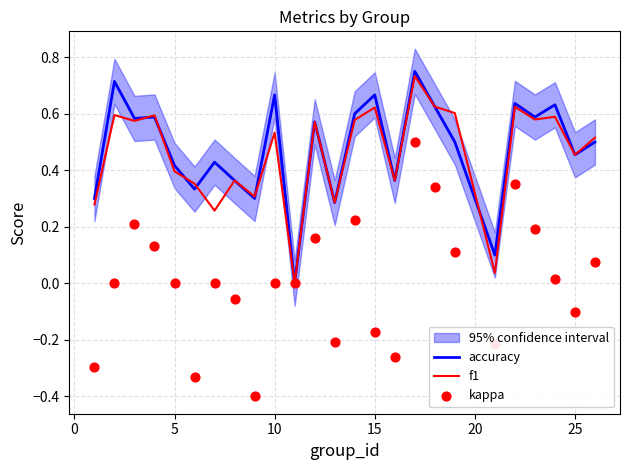

Which series reaches the minimum Y coordinate?

kappa